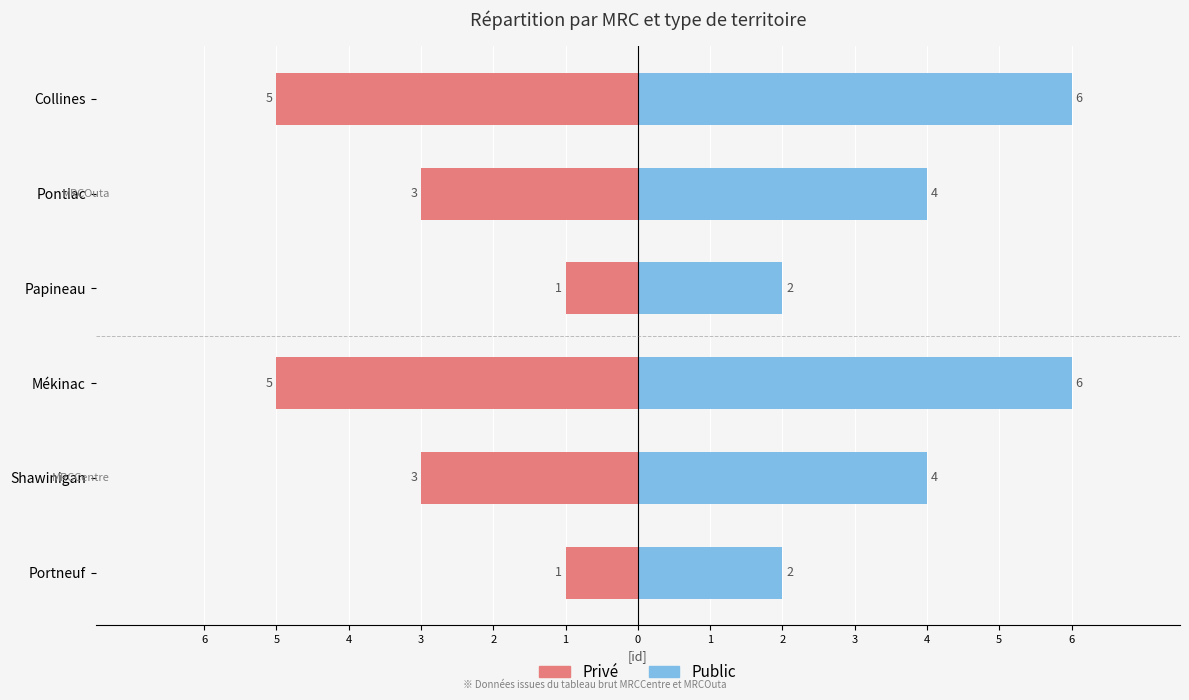

Rank the series by their average value, from highest to lowest.

Public, Privé